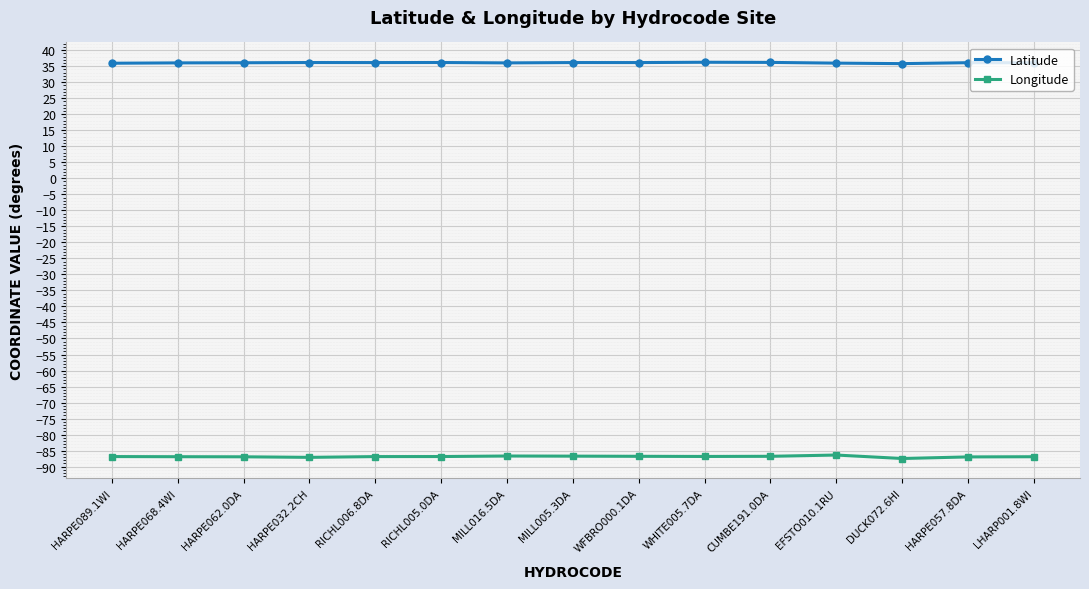

Rank the series by their average value, from highest to lowest.

Latitude, Longitude